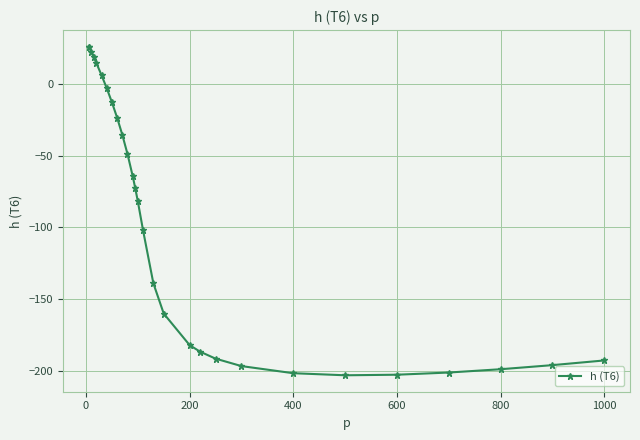

What is the difference between the second highest and minimum values?

229.1